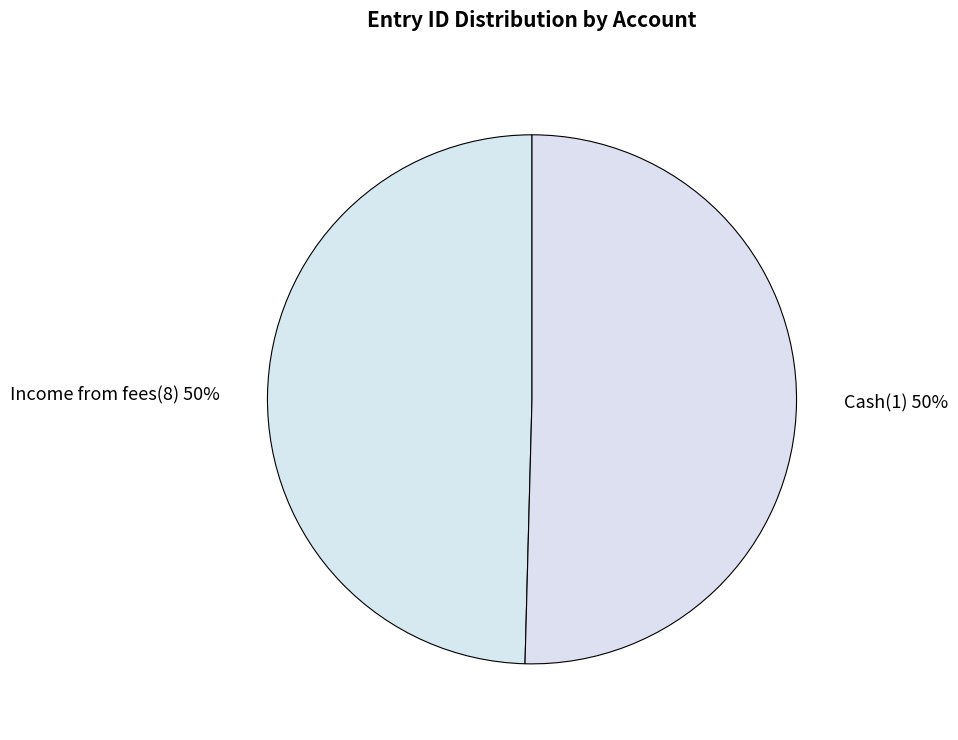

Is the sum of Cash(1) 50% and Income from fees(8) 50% greater than half?

Yes